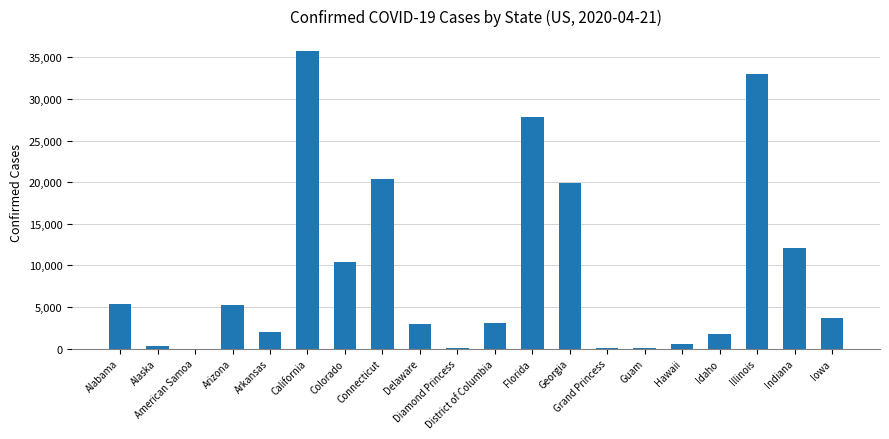

Count the number of categories in the chart.

20